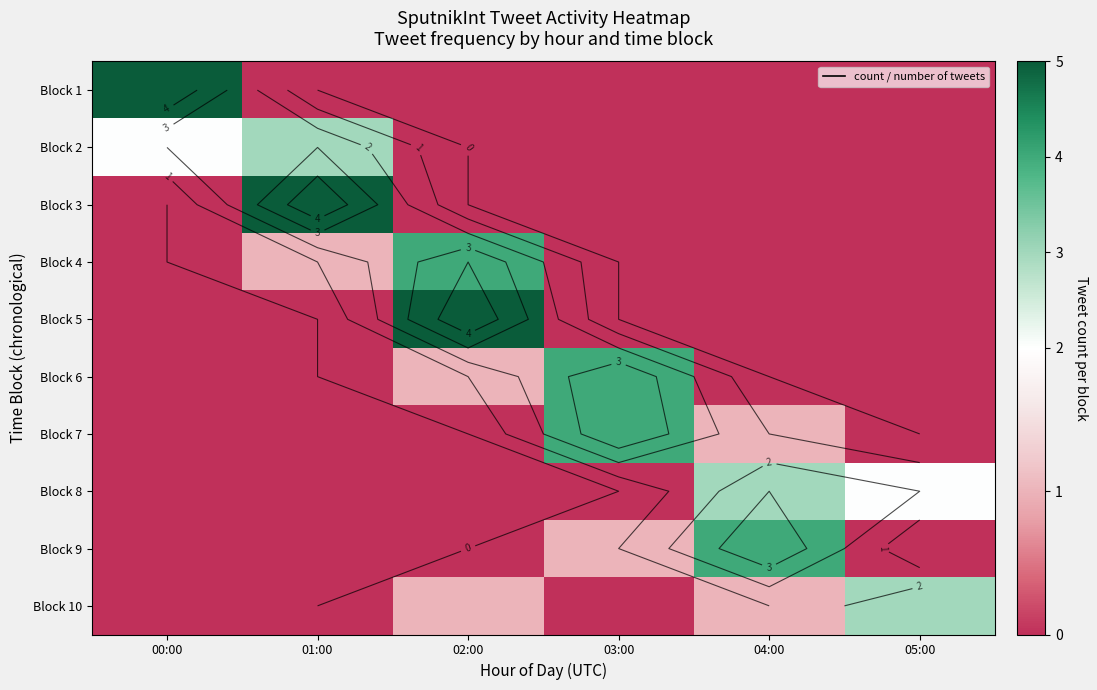

At which label does Block 2 reach its peak?

01:00